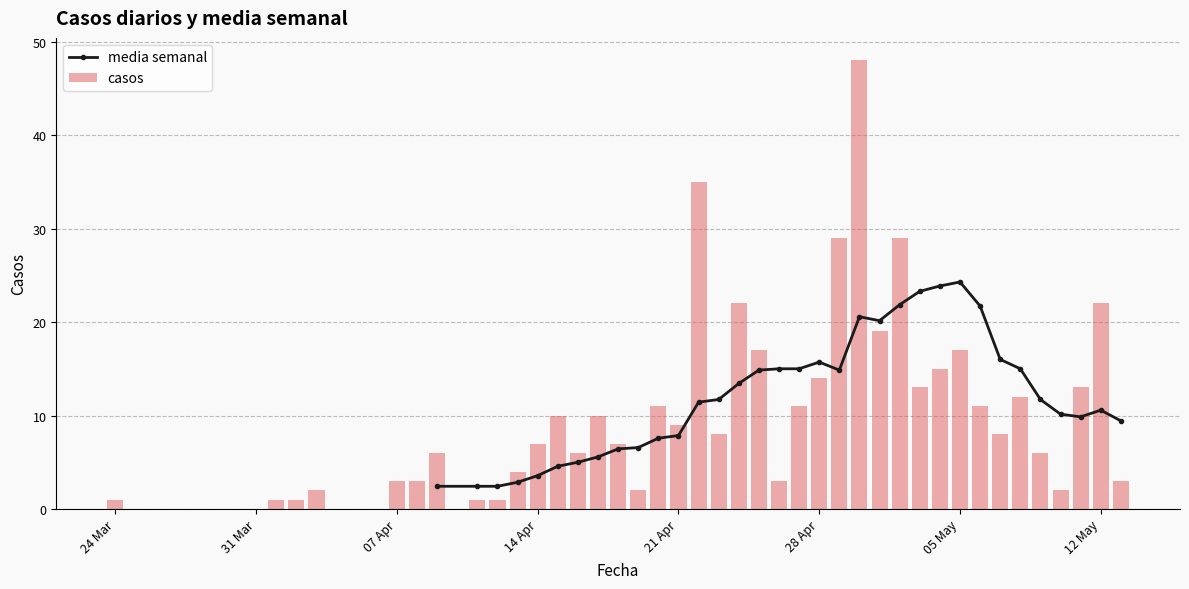

True or false: casos has a value of 6 at 05 May.

False